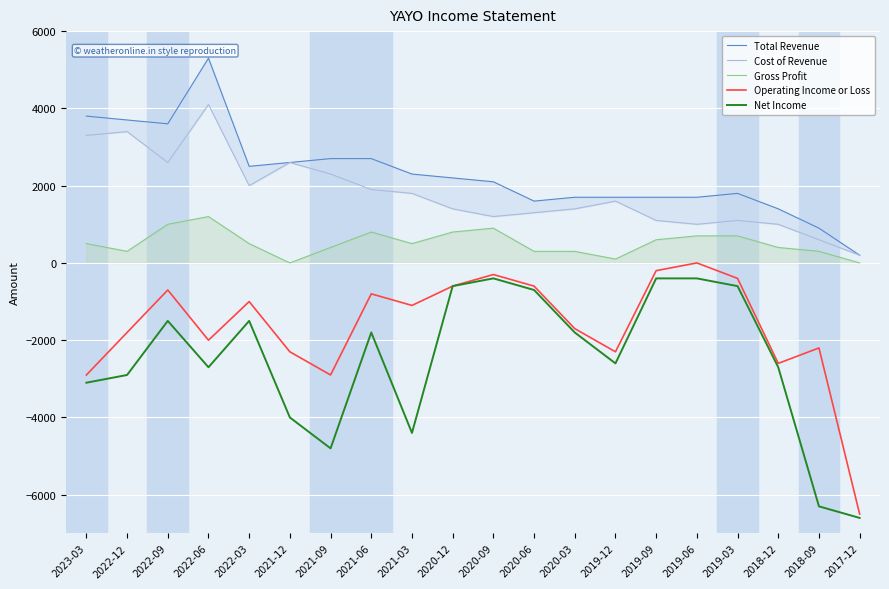

In Net Income, how many points are lower than both neighbors (excluding endpoints)?

4